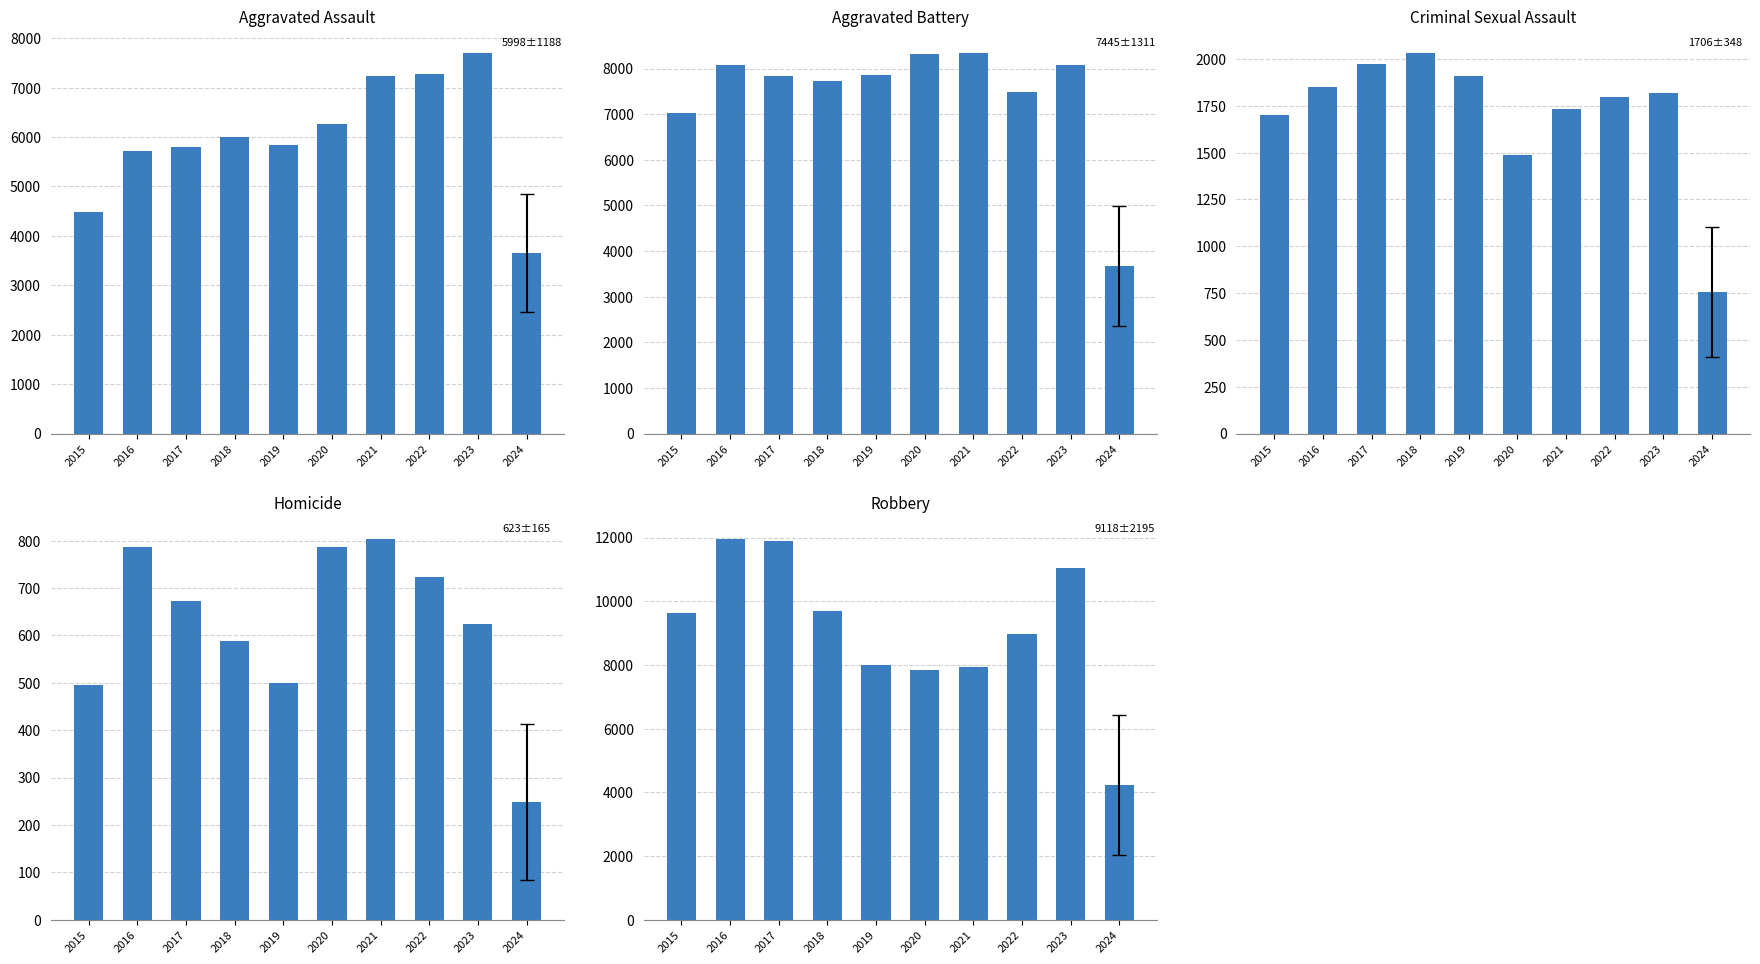

Count the number of data series in this chart.

5